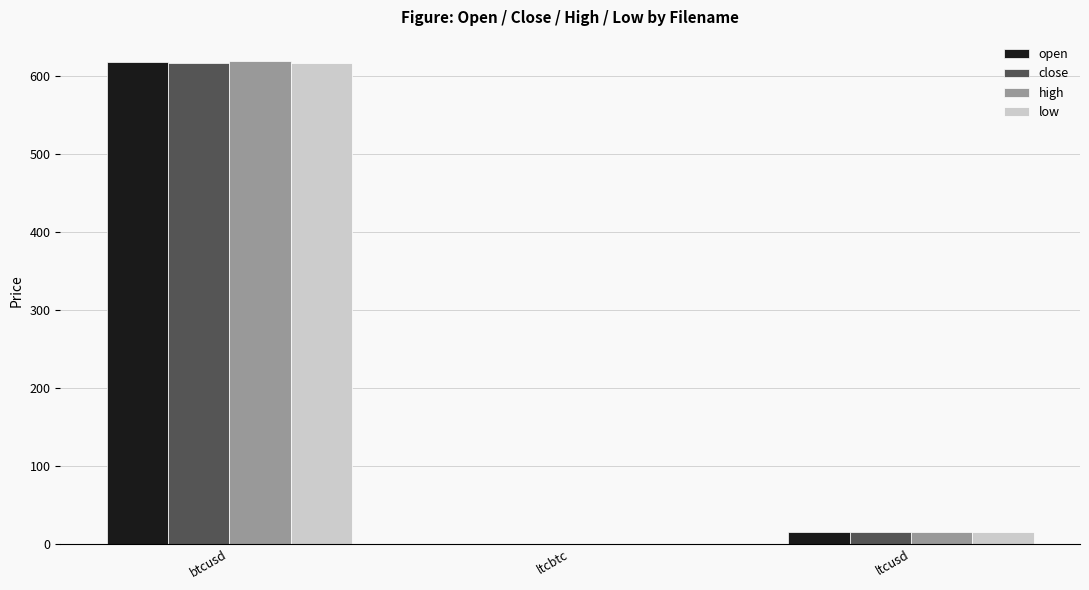

What is the sum of all high values?

634.6